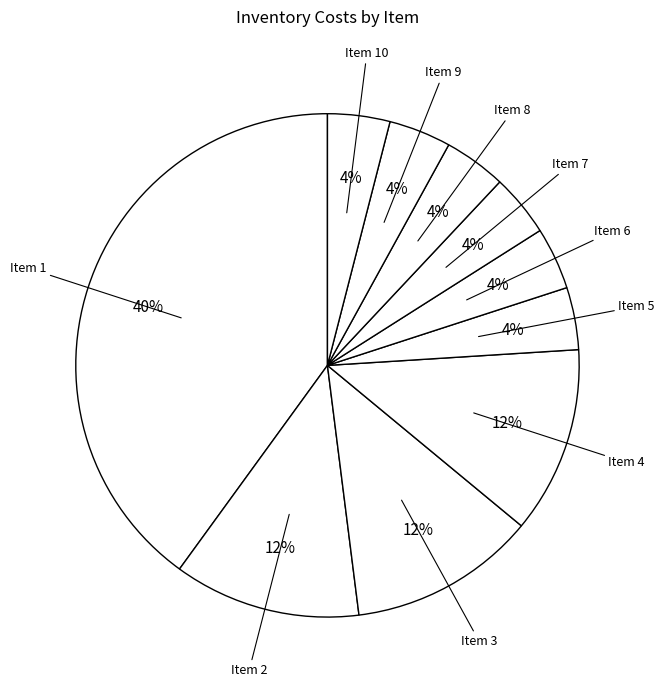

How many slices are in this pie chart?

10